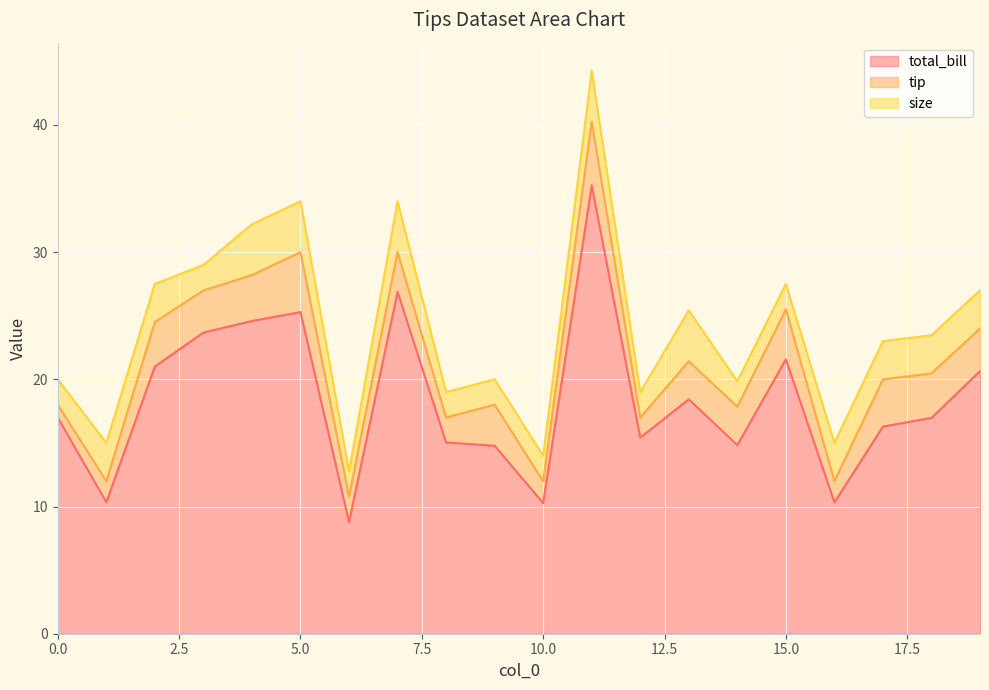

At which category does size reach its first local peak?

7